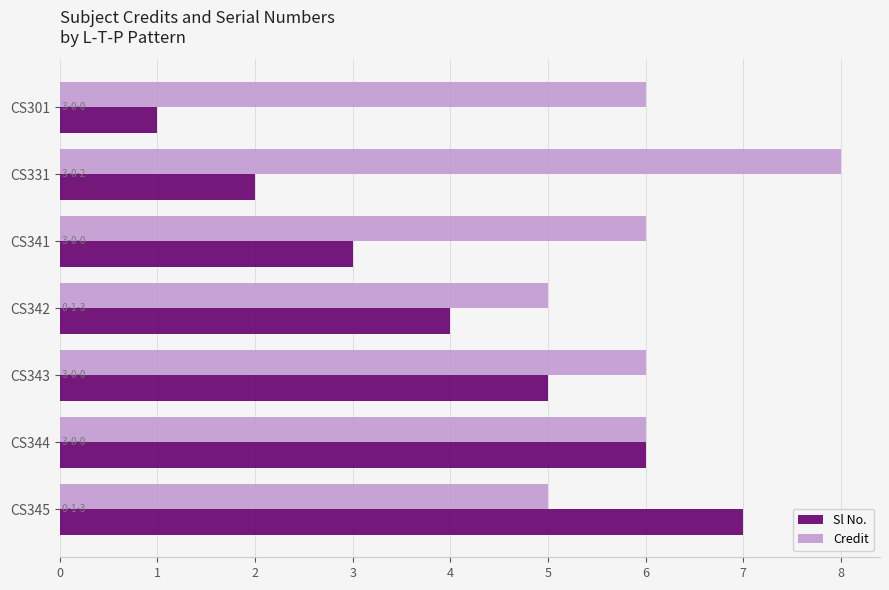

What is the sum of all Sl No. values?

28